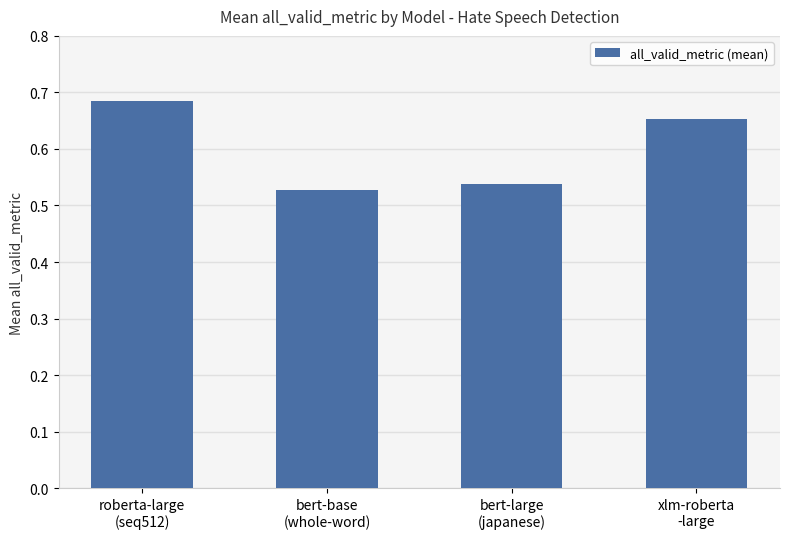

What is the average value?

0.6